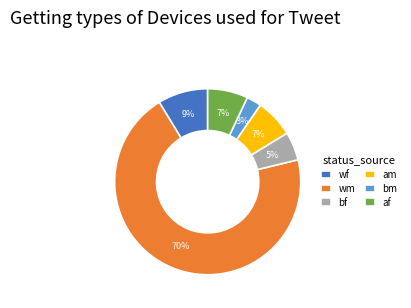

To the nearest percent, what portion does am represent?

7%